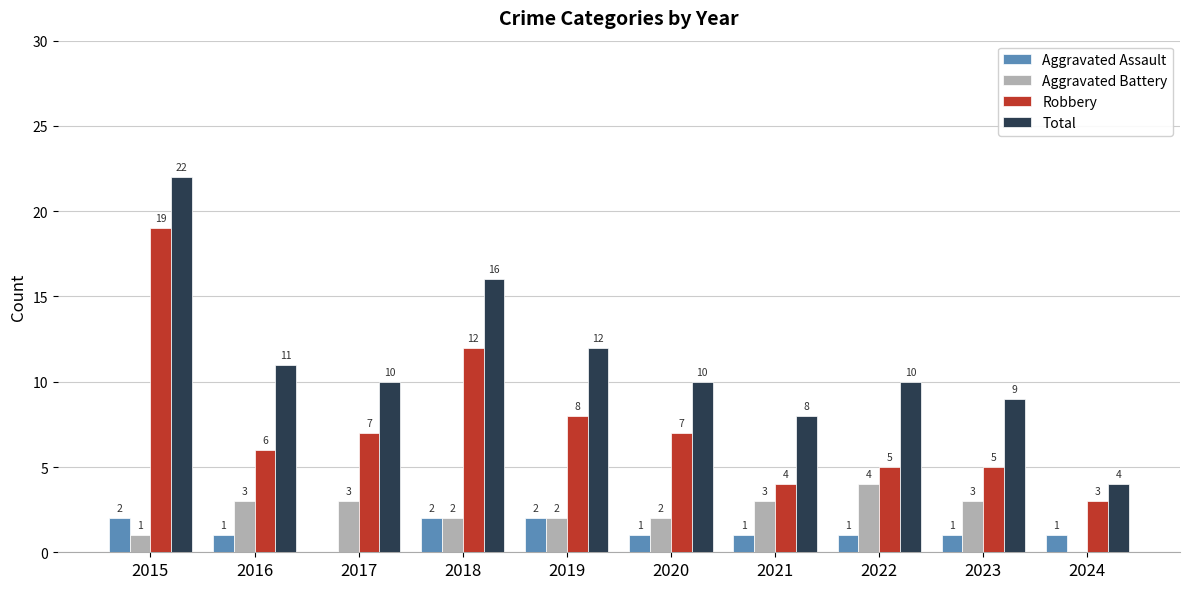

Where does the Aggravated Assault series first go above 1?

2015